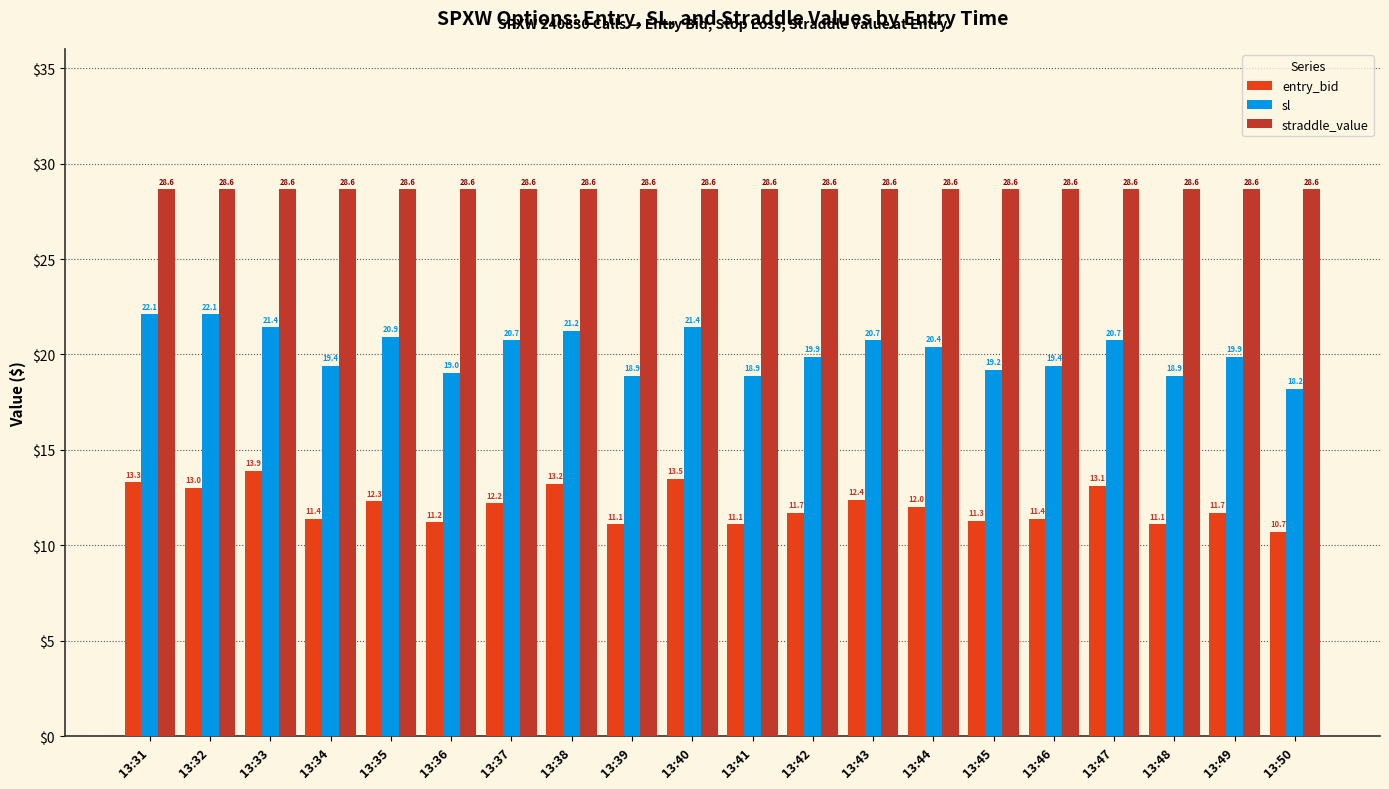

At which label does entry_bid first exceed 12?

13:31